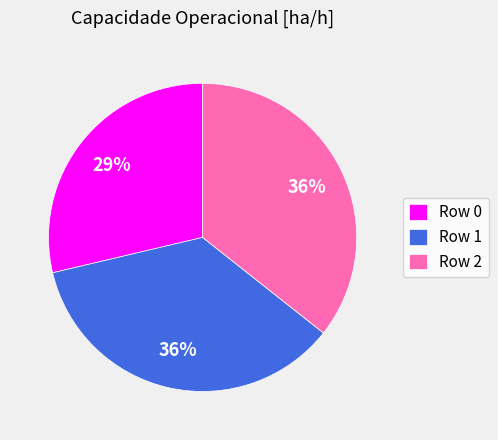

Is it true that Row 0 is 22% of the pie?

False